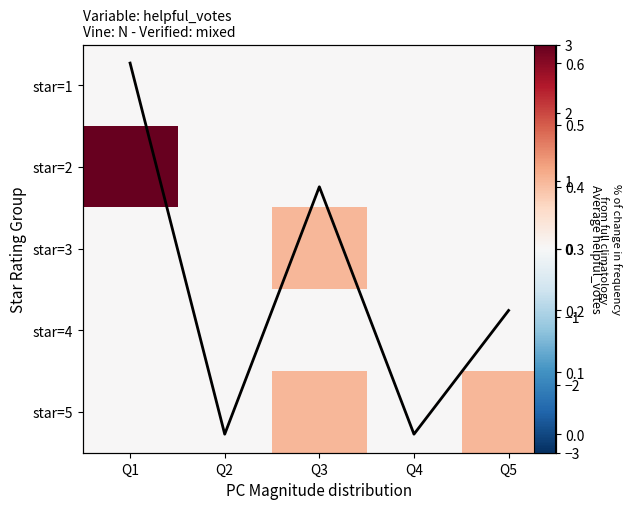

At Q3, list the series in order from smallest to largest.

star=1, star=2, star=4, Avg helpful_votes, star=3, star=5